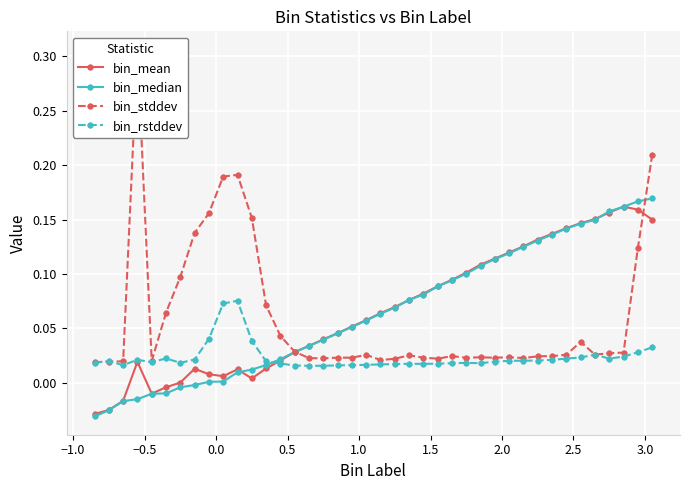

How many intersections are there between bin_rstddev and bin_median?

1